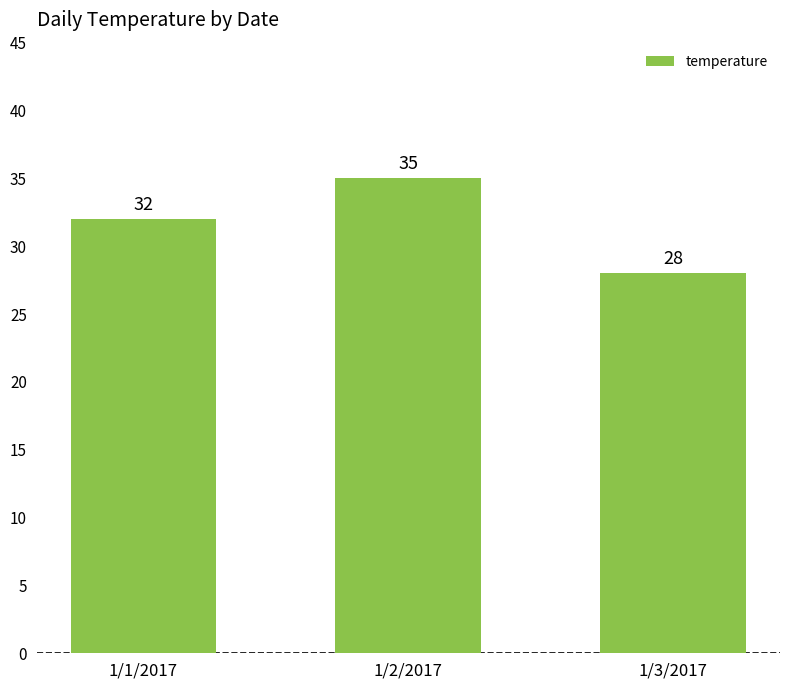

List the labels in order of value, largest first.

1/2/2017, 1/1/2017, 1/3/2017